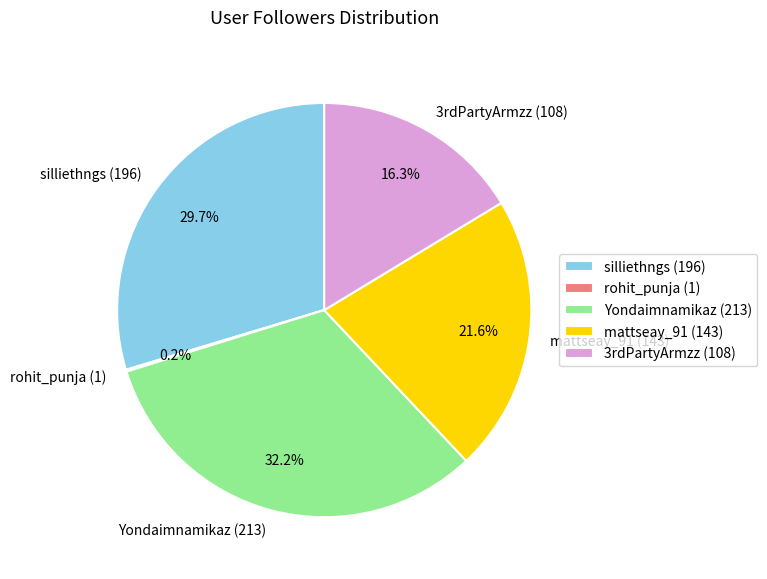

Does 3rdPartyArmzz (108) represent more than half of the total?

No